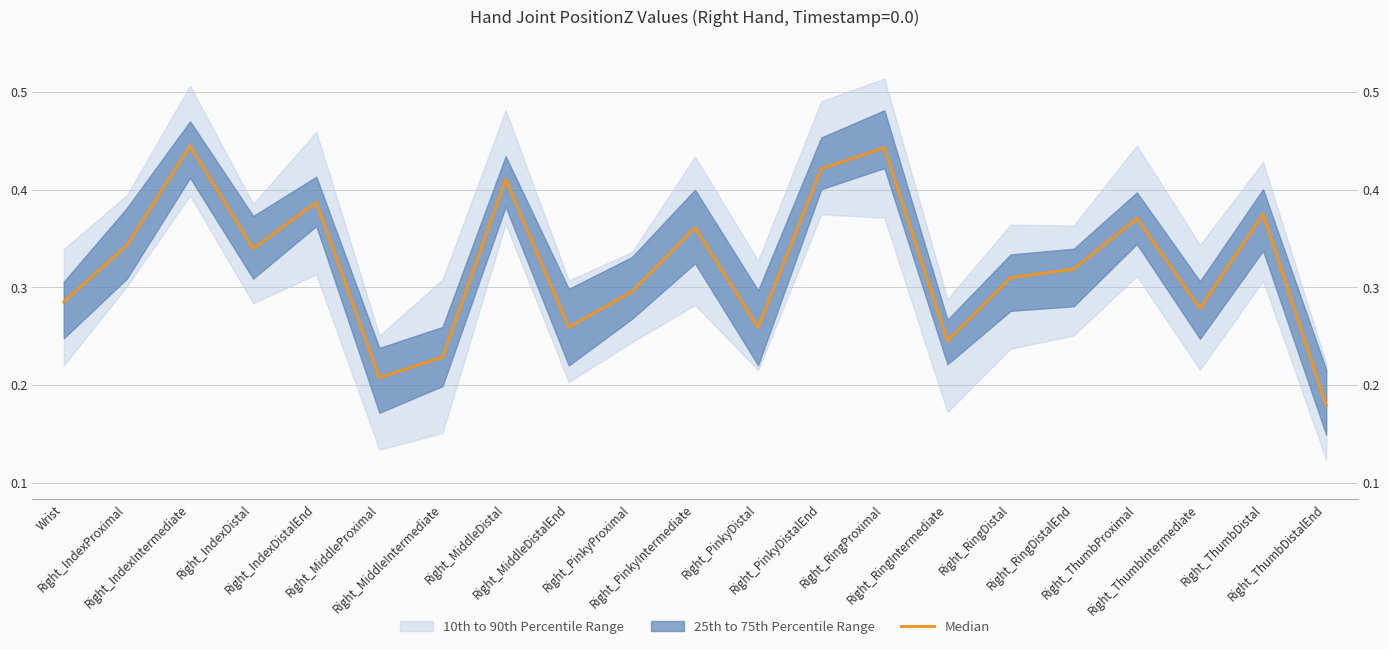

What position from the left is Right_IndexDistal?

4